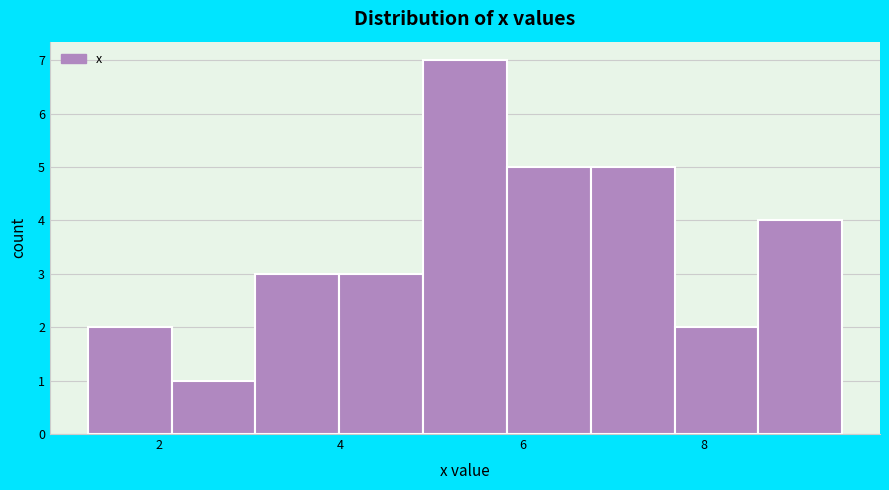

Reading left to right, transcribe this chart: for each bar, give the range it covers on the x-axis and its height. Neither the bar edges nor the heights are printed on the chart, so give them approximately, as read against the axes.

1.2 to 2.2: 2
2.2 to 3.0: 1
3.0 to 4.0: 3
4.0 to 5.0: 3
5.0 to 5.8: 7
5.8 to 6.8: 5
6.8 to 7.6: 5
7.6 to 8.6: 2
8.6 to 9.6: 4